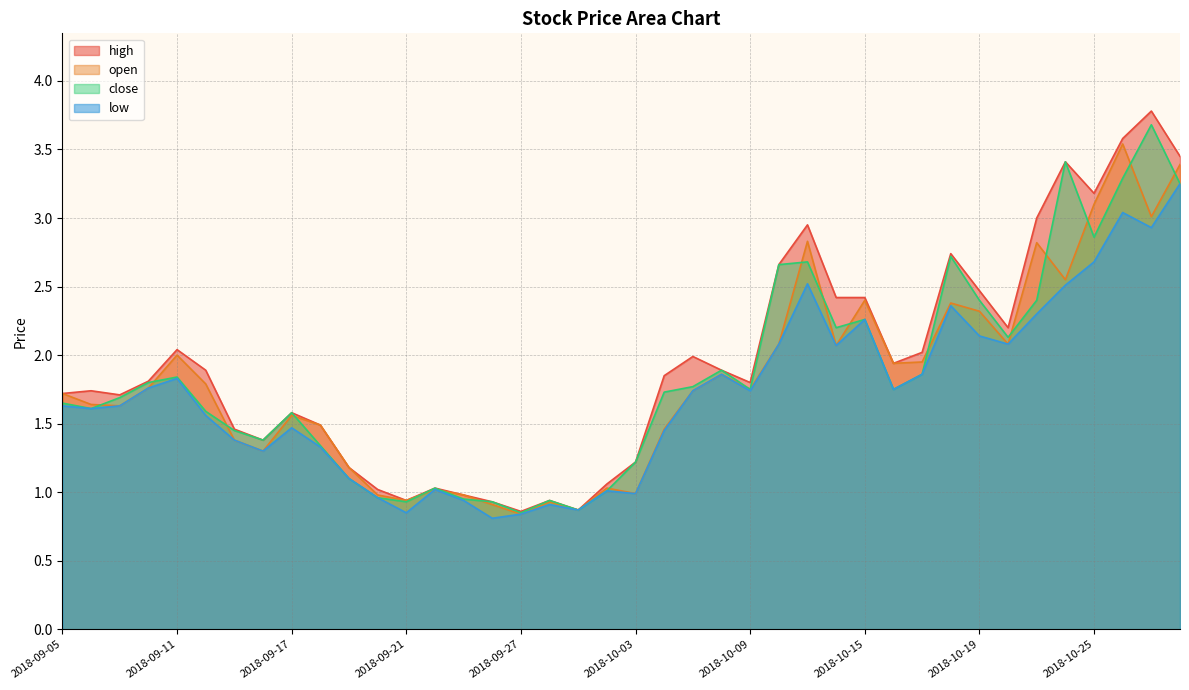

What is the difference between the maximum and minimum values in the open series?

2.7